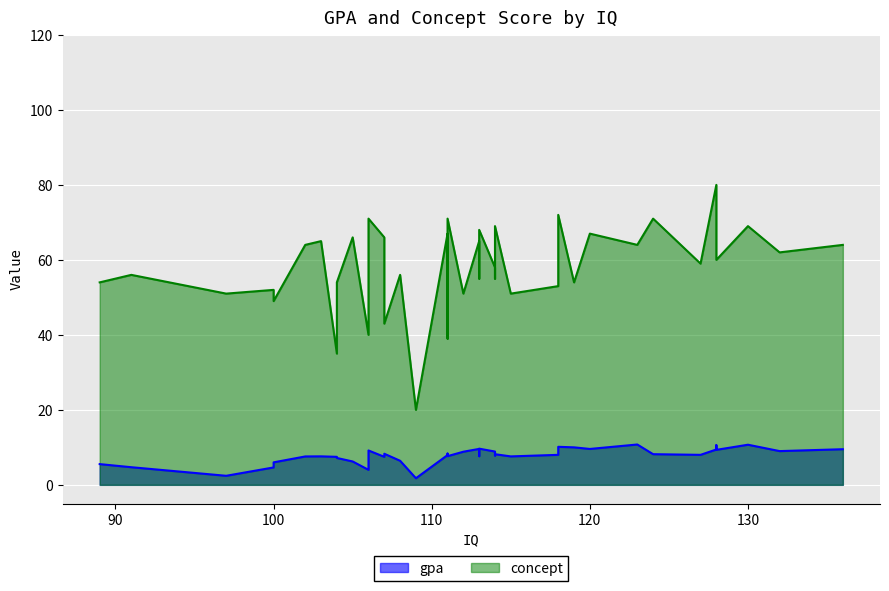

Between 8 and 37, which series saw the biggest shift?

concept